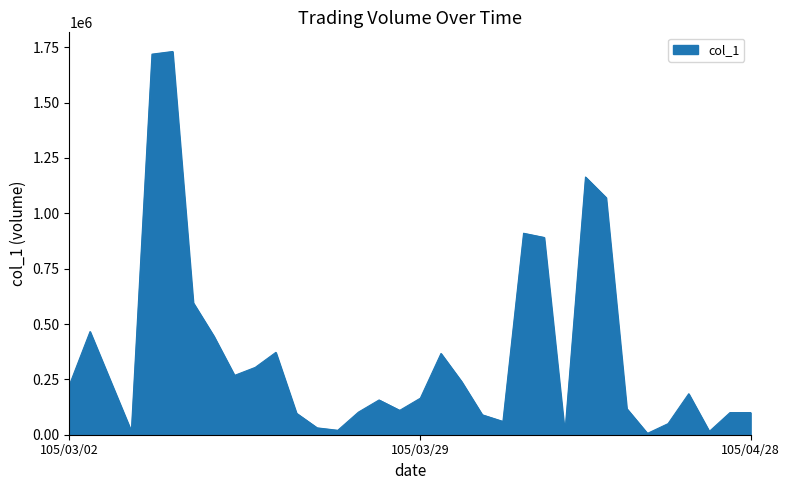

What is the greatest value displayed?

1731000